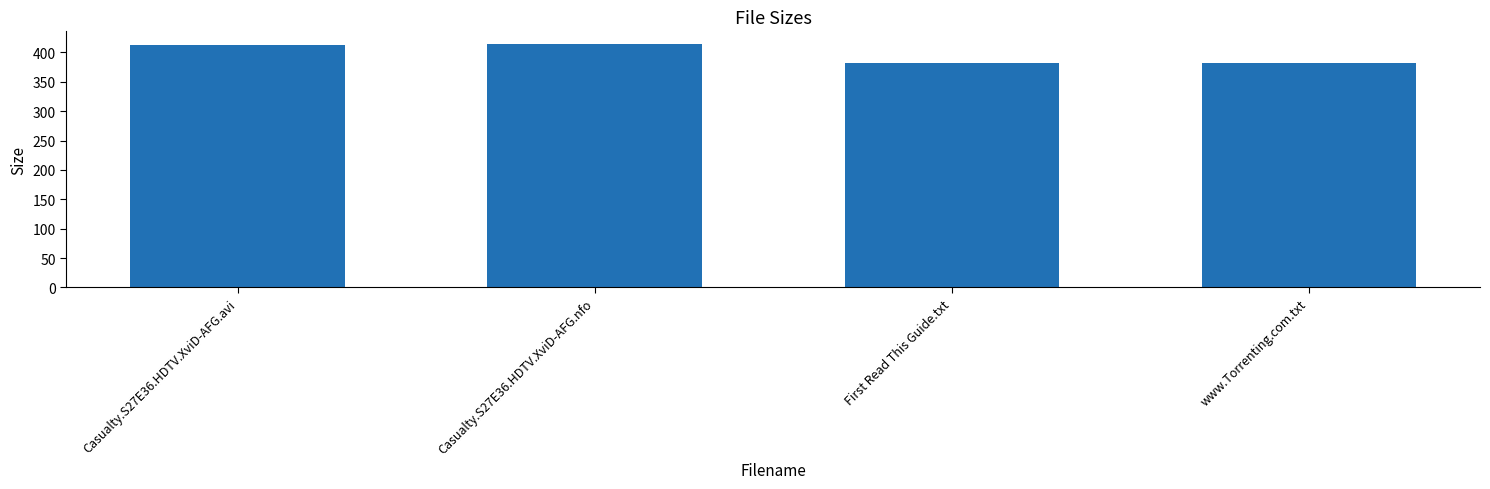

What is the minimum value shown in the chart?

382.0